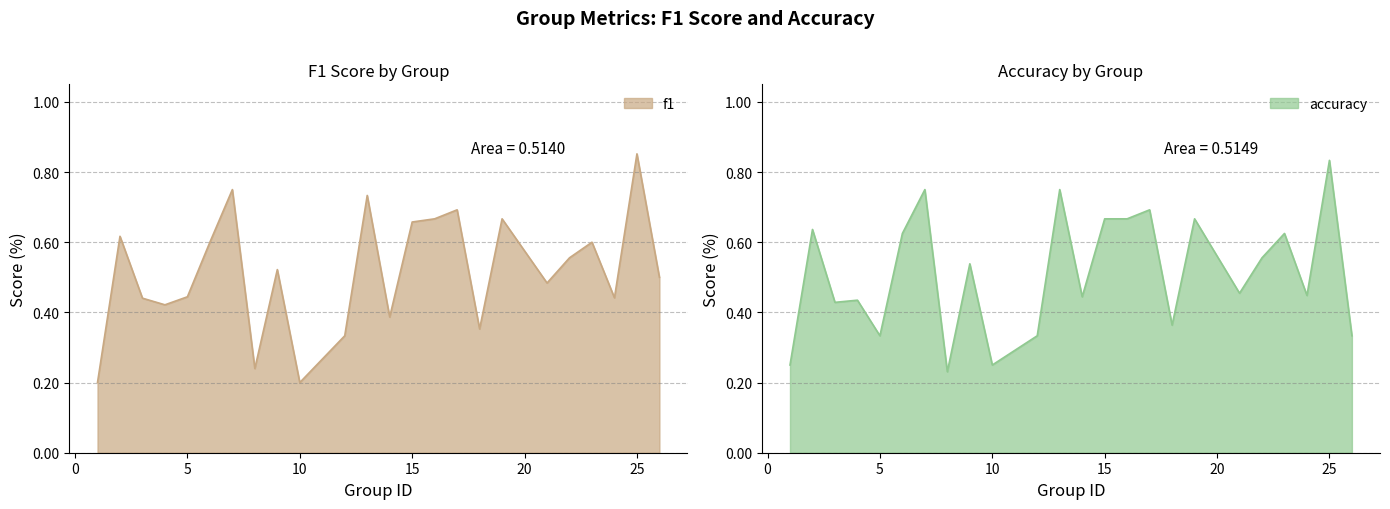

Rank the series by their maximum value, from highest to lowest.

f1, accuracy